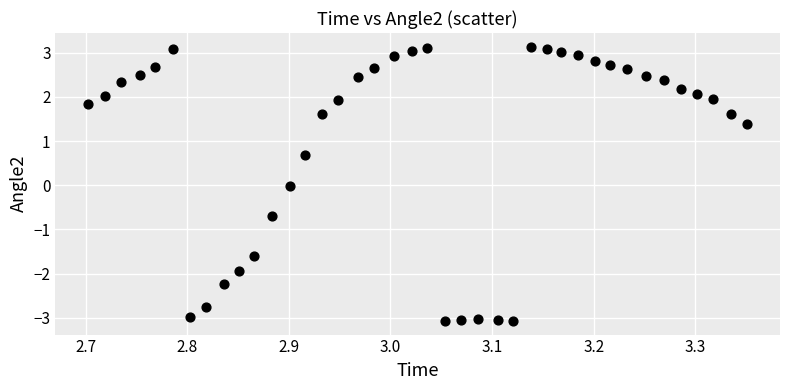

What is the range of X values (max minus min)?

0.6